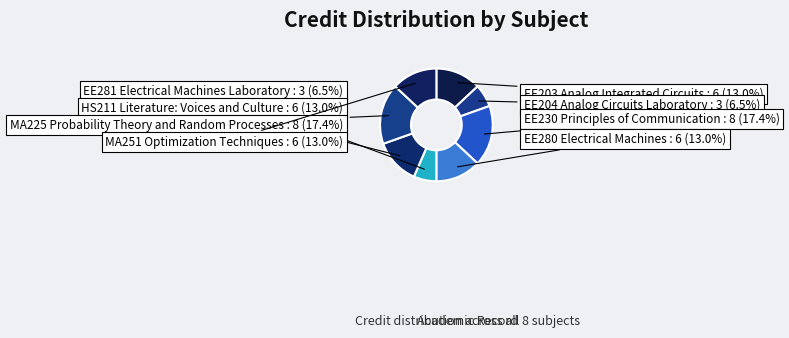

What is the ratio of the value at EE230 Principles of Communication to the value at EE281 Electrical Machines Laboratory?

2.7